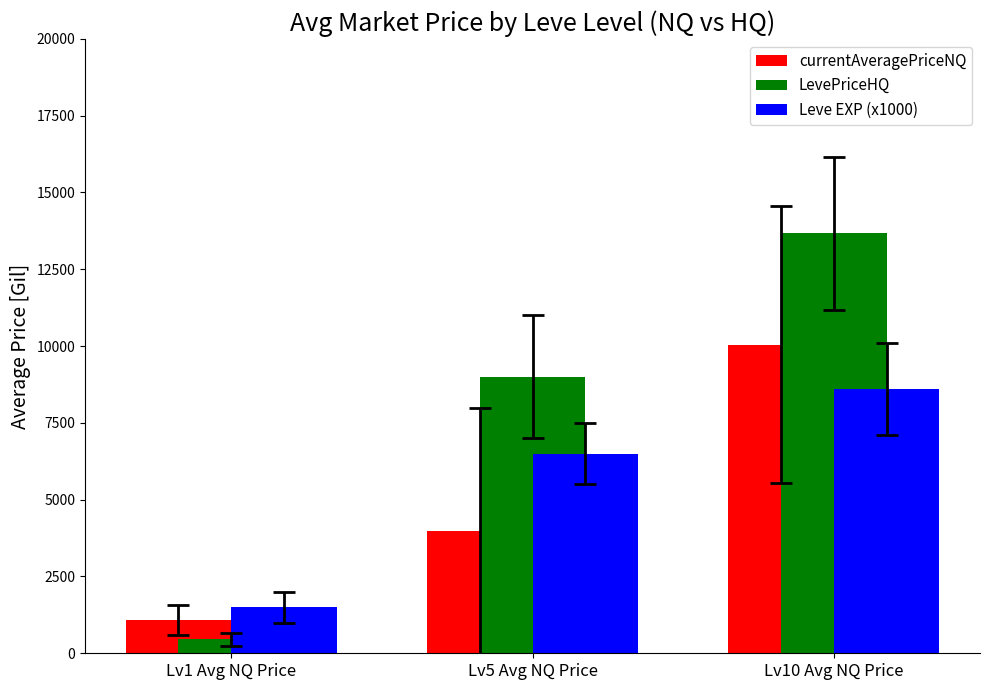

What position from the left is Lv10 Avg NQ Price?

3